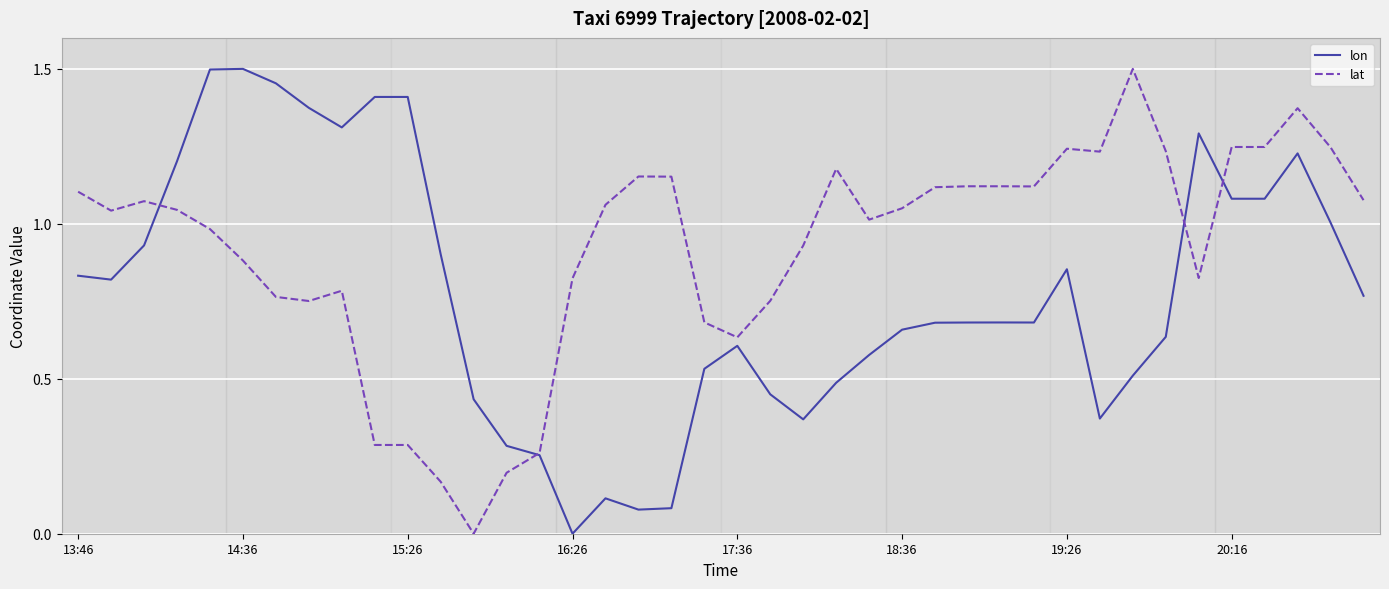

Which series has the largest total across all categories?

lat